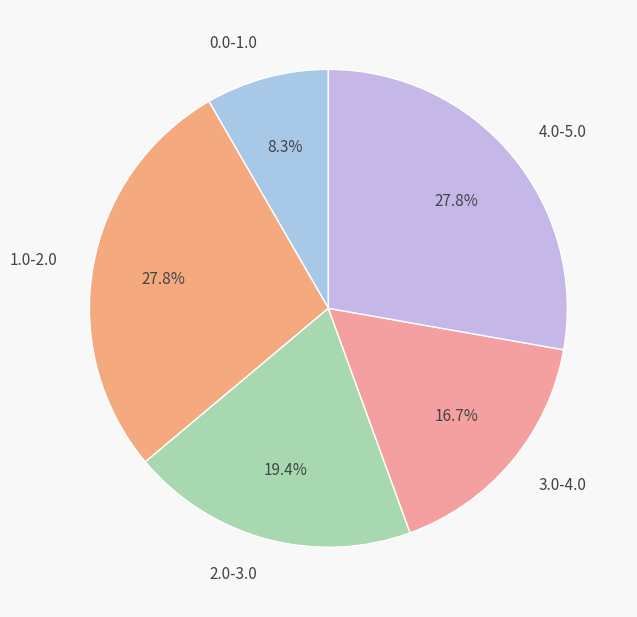

Does 0.0-1.0 represent more than half of the total?

No